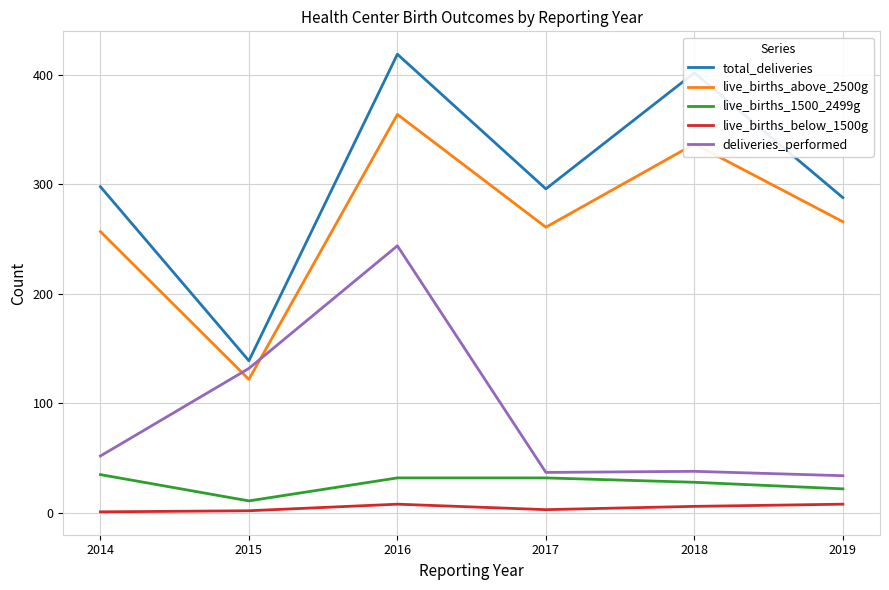

The live_births_above_2500g series shows 257 at 2014. True or false?

True